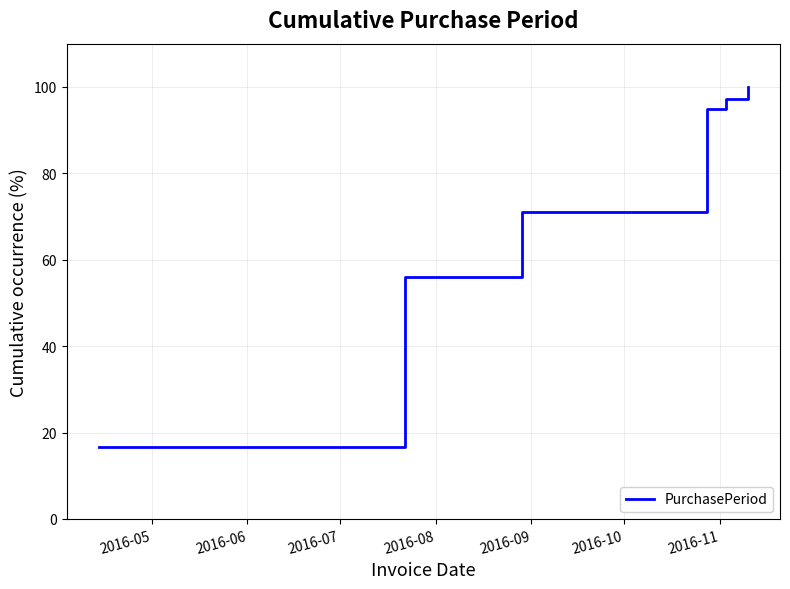

Reading left to right, list all the values displayed in this chart.

16.7	56.0	71.0	94.8	97.2	100.0